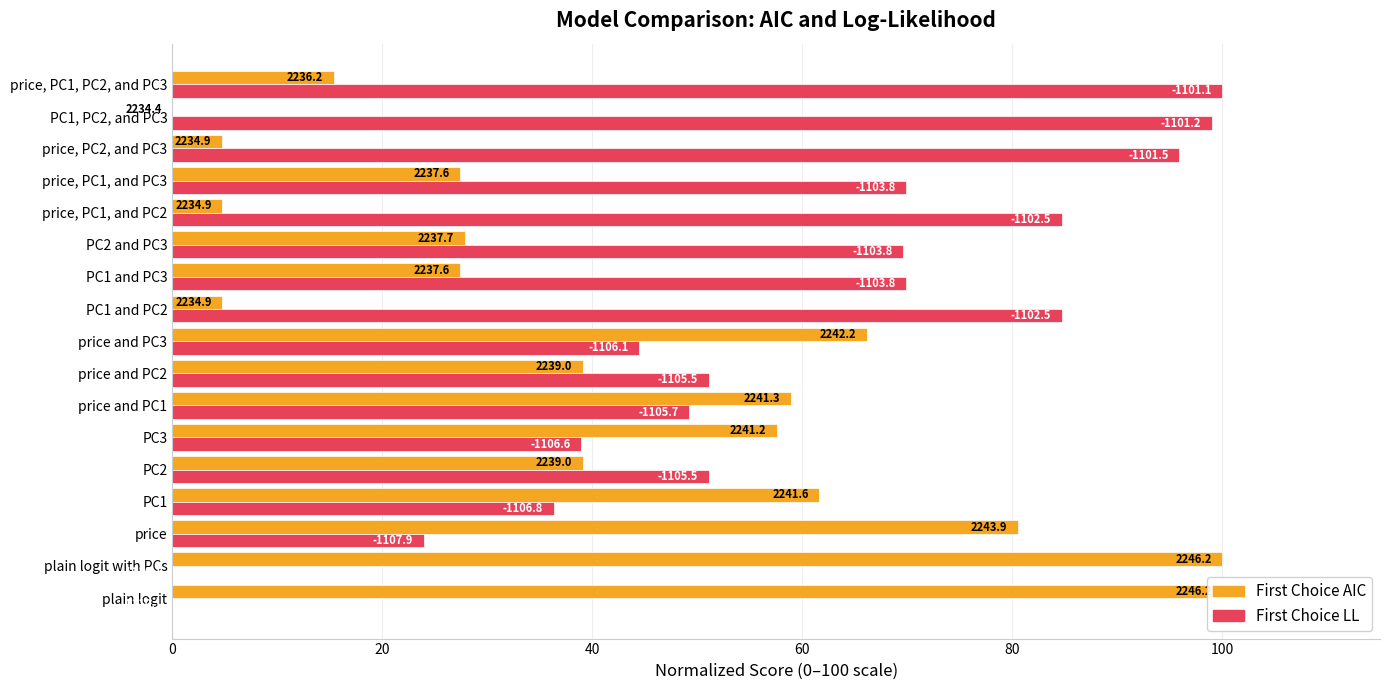

Which series has the widest spread of values?

First Choice AIC